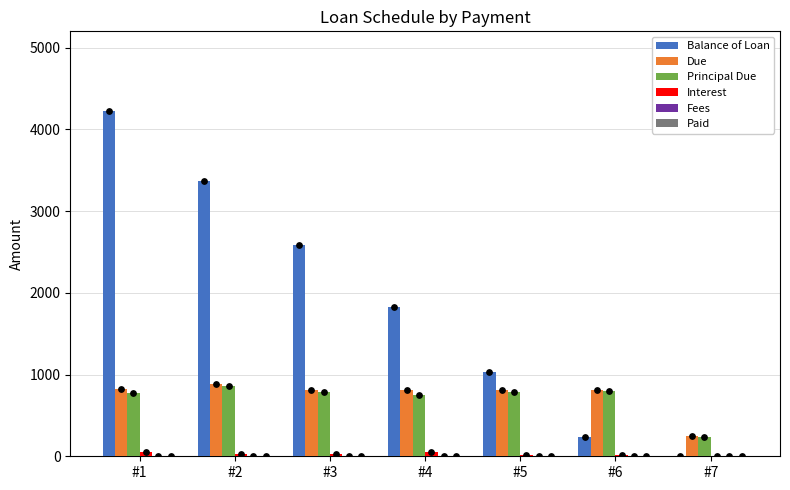

At which category is the sum across all series the highest?

#1